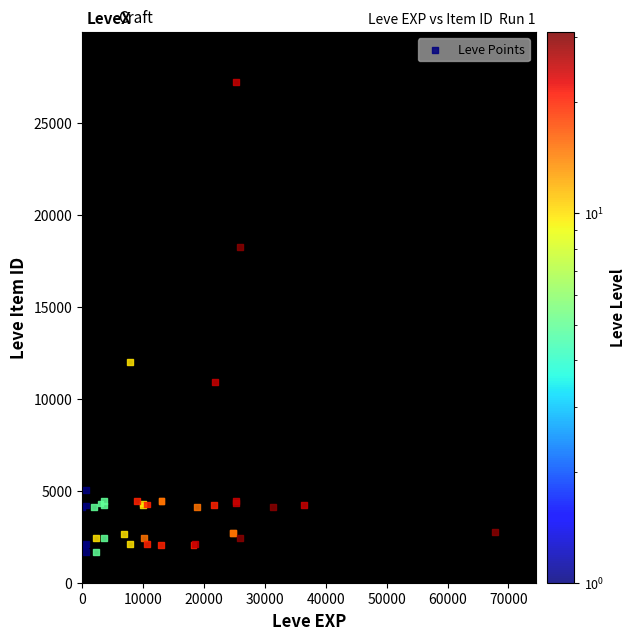

What Y value in the scatter plot is closest to 14448?

12018